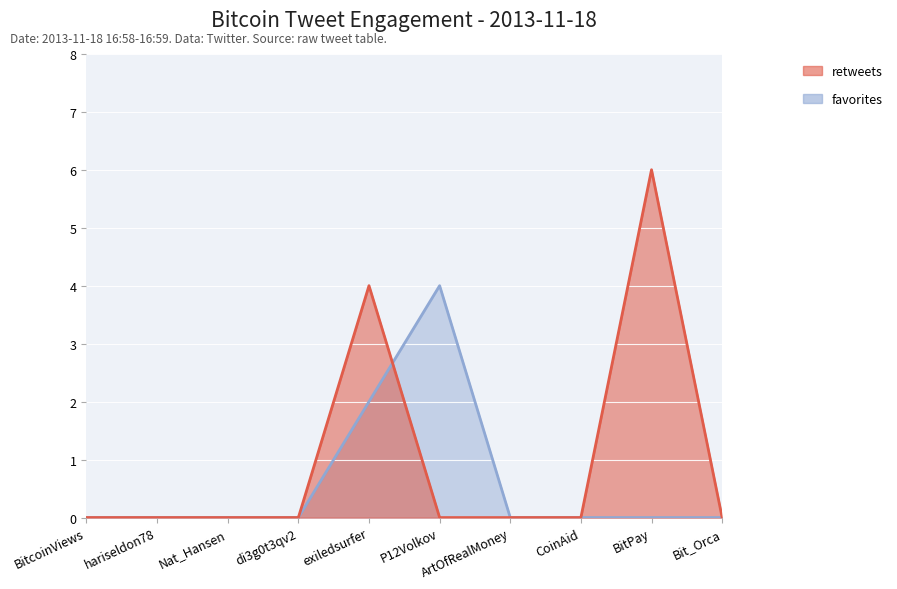

Between which two adjacent categories do favorites and retweets first intersect?

exiledsurfer and P12Volkov